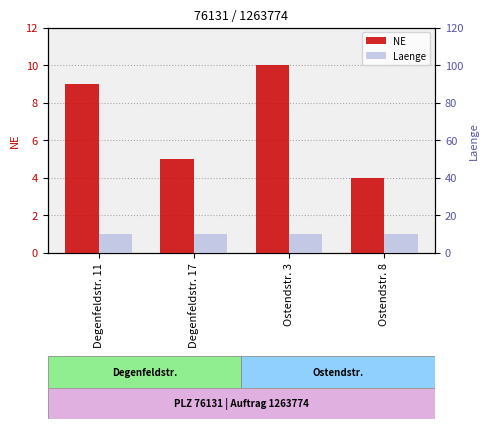

Rank the categories by Laenge value from highest to lowest.

Degenfeldstr. 11, Degenfeldstr. 17, Ostendstr. 3, Ostendstr. 8